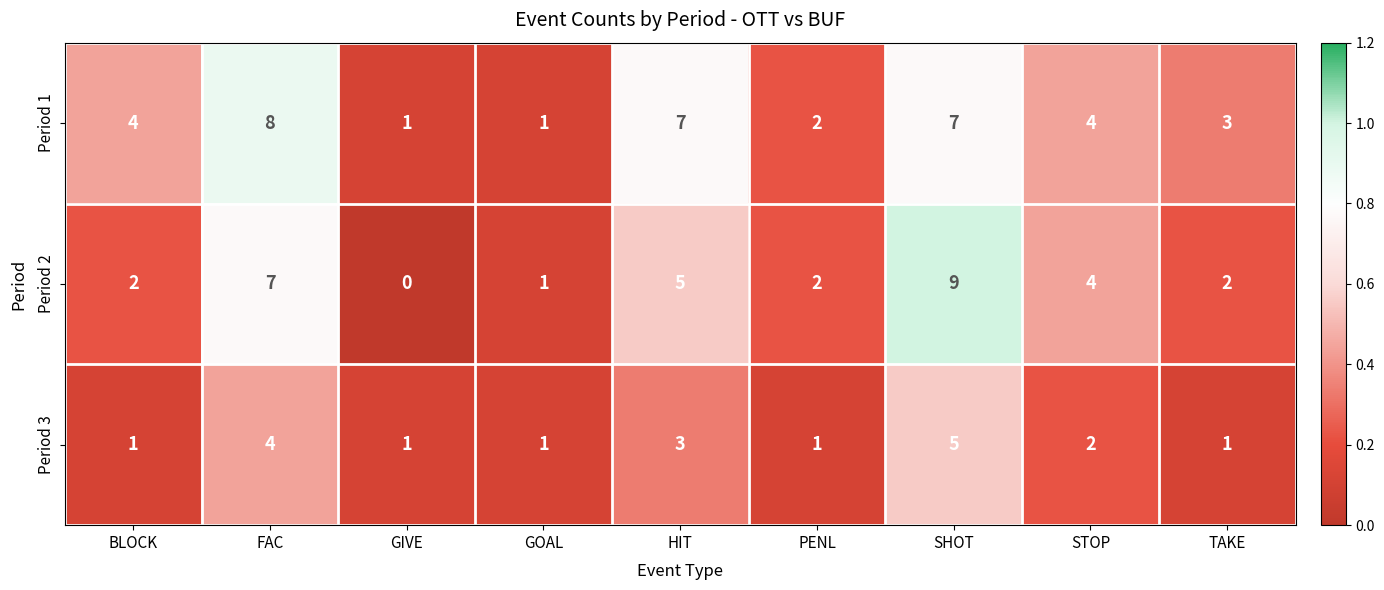

Which series has the widest spread of values?

Period 2